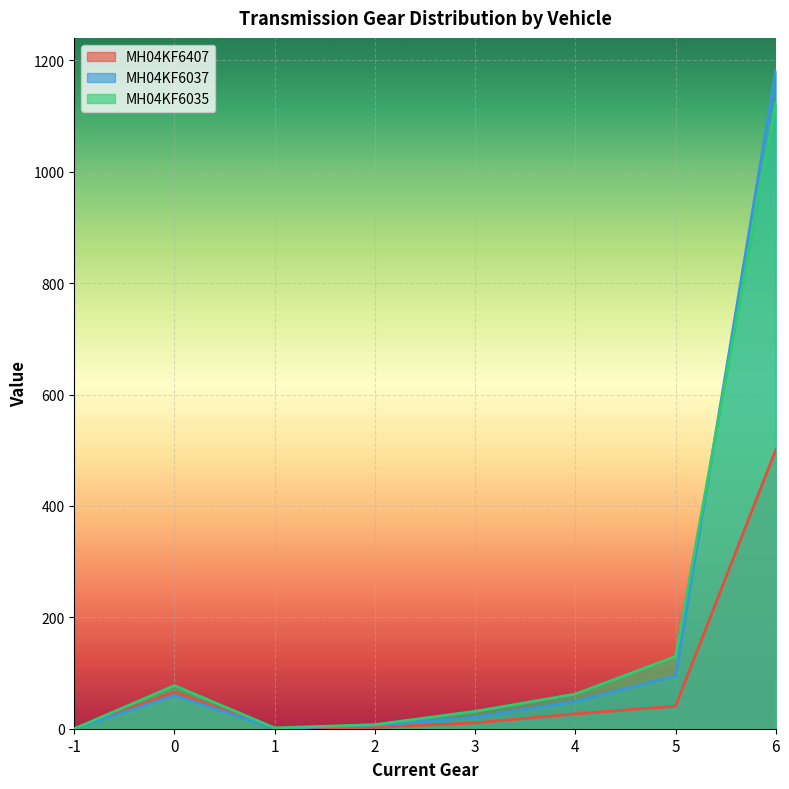

What is the spread (max minus min) of values at -1?

0.1